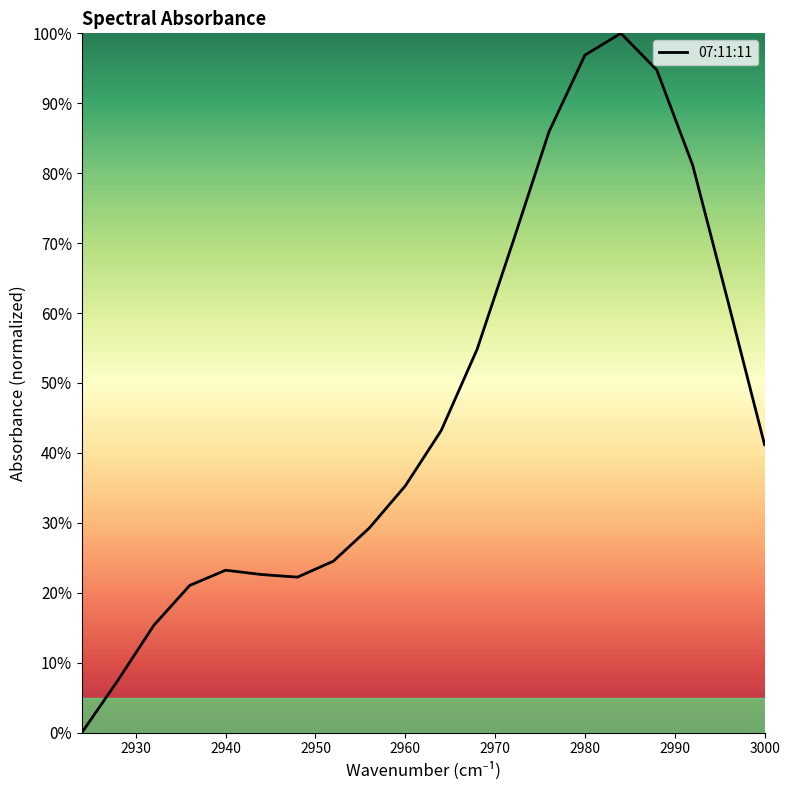

How many series are shown in this chart?

1